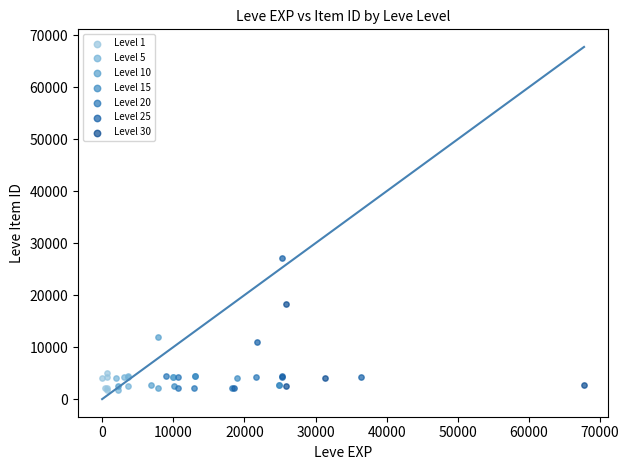

What are all the series names shown in the legend?

Level 1, Level 5, Level 10, Level 15, Level 20, Level 25, Level 30